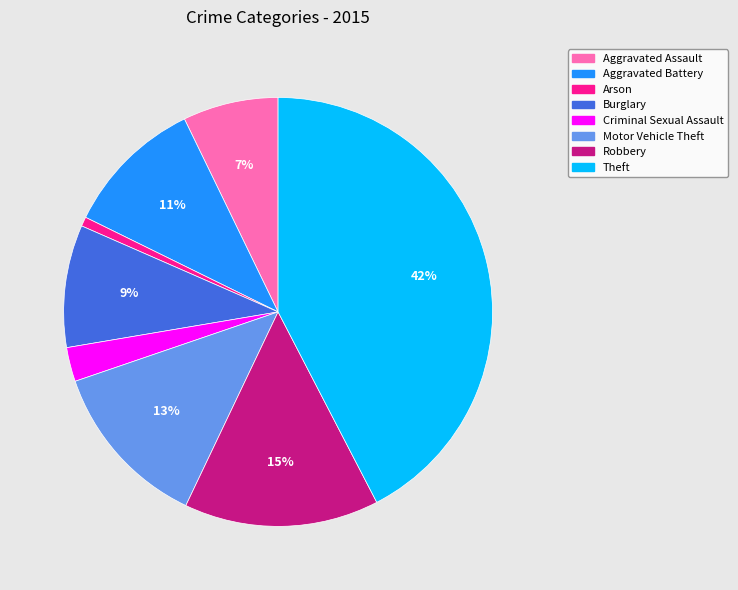

To the nearest percent, what is the average slice percentage?

12%